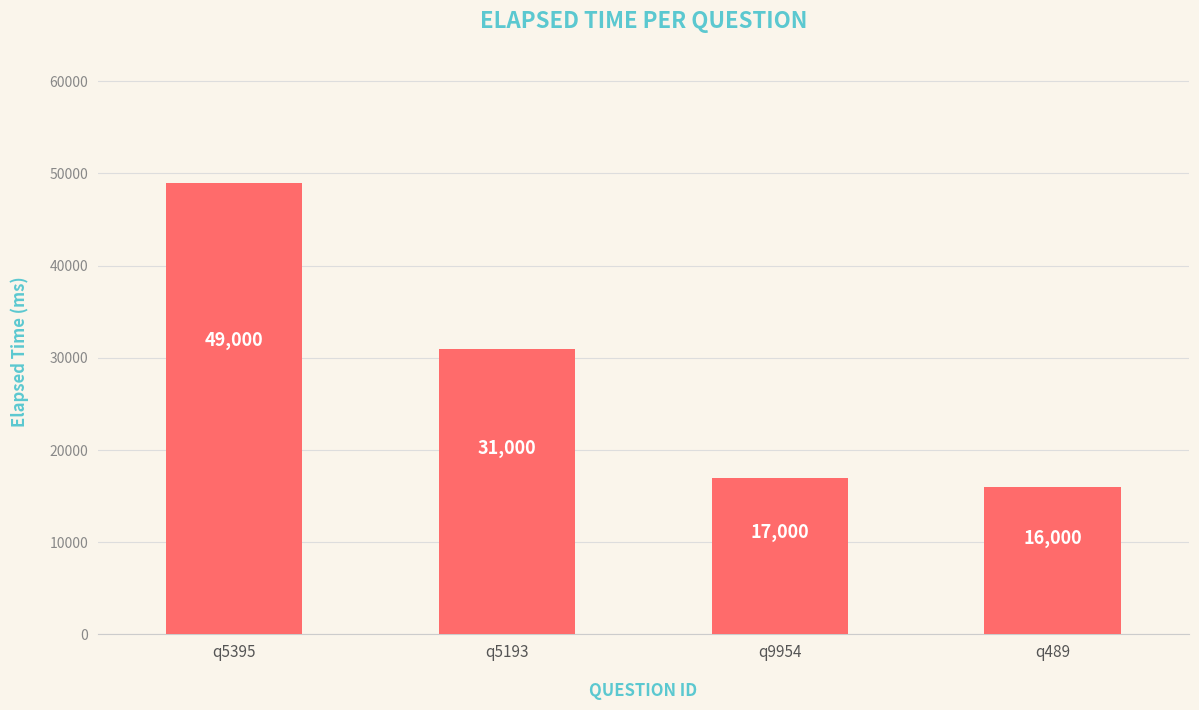

Does the chart contain any negative values?

No